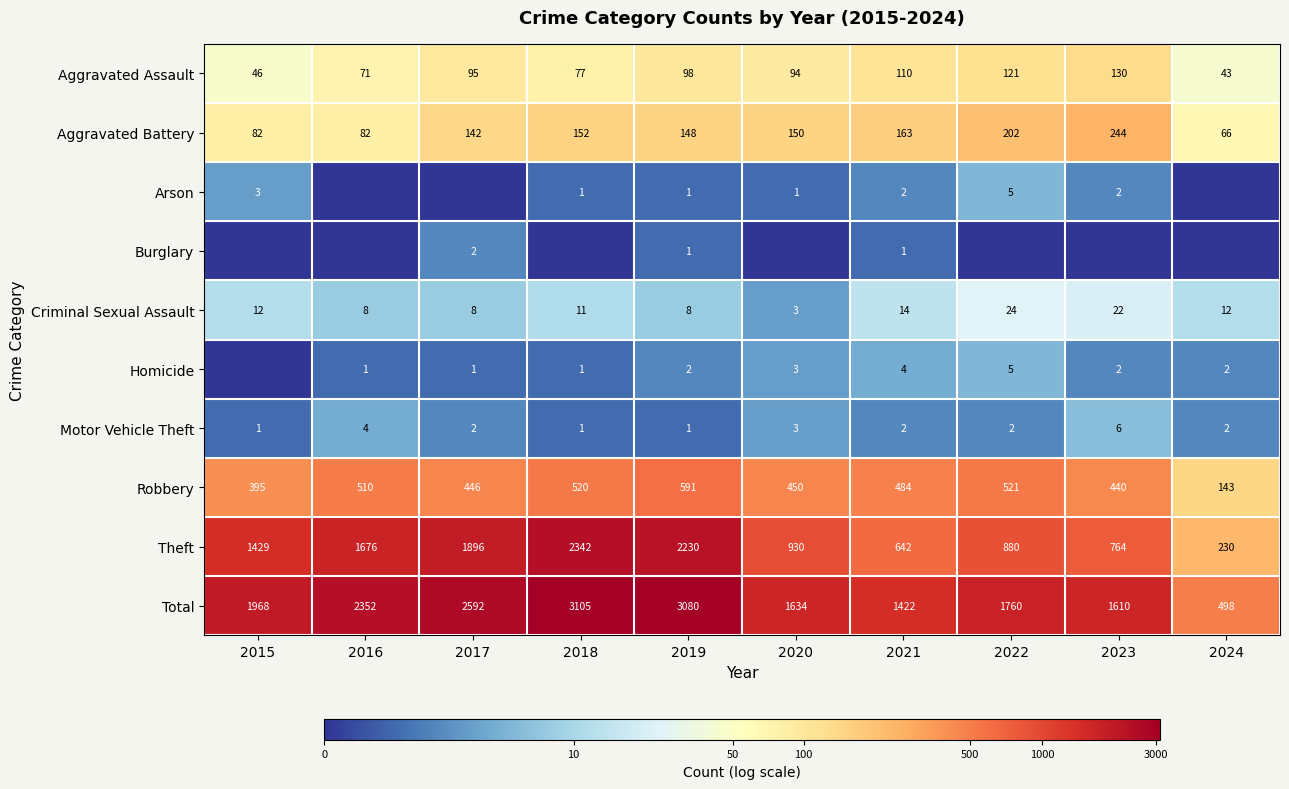

Count the number of categories in the chart.

10